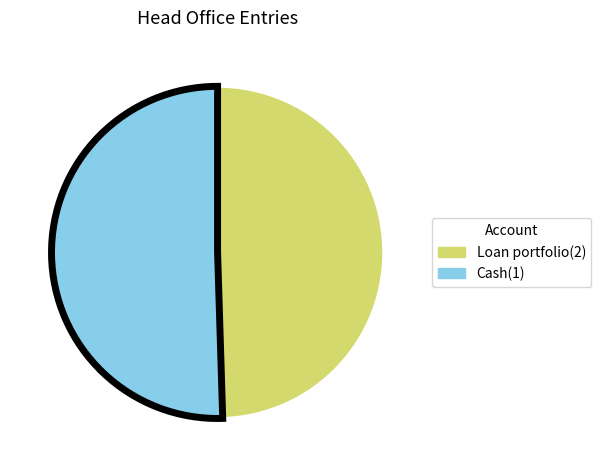

Which has a higher value, Cash(1) or Loan portfolio(2)?

Cash(1)